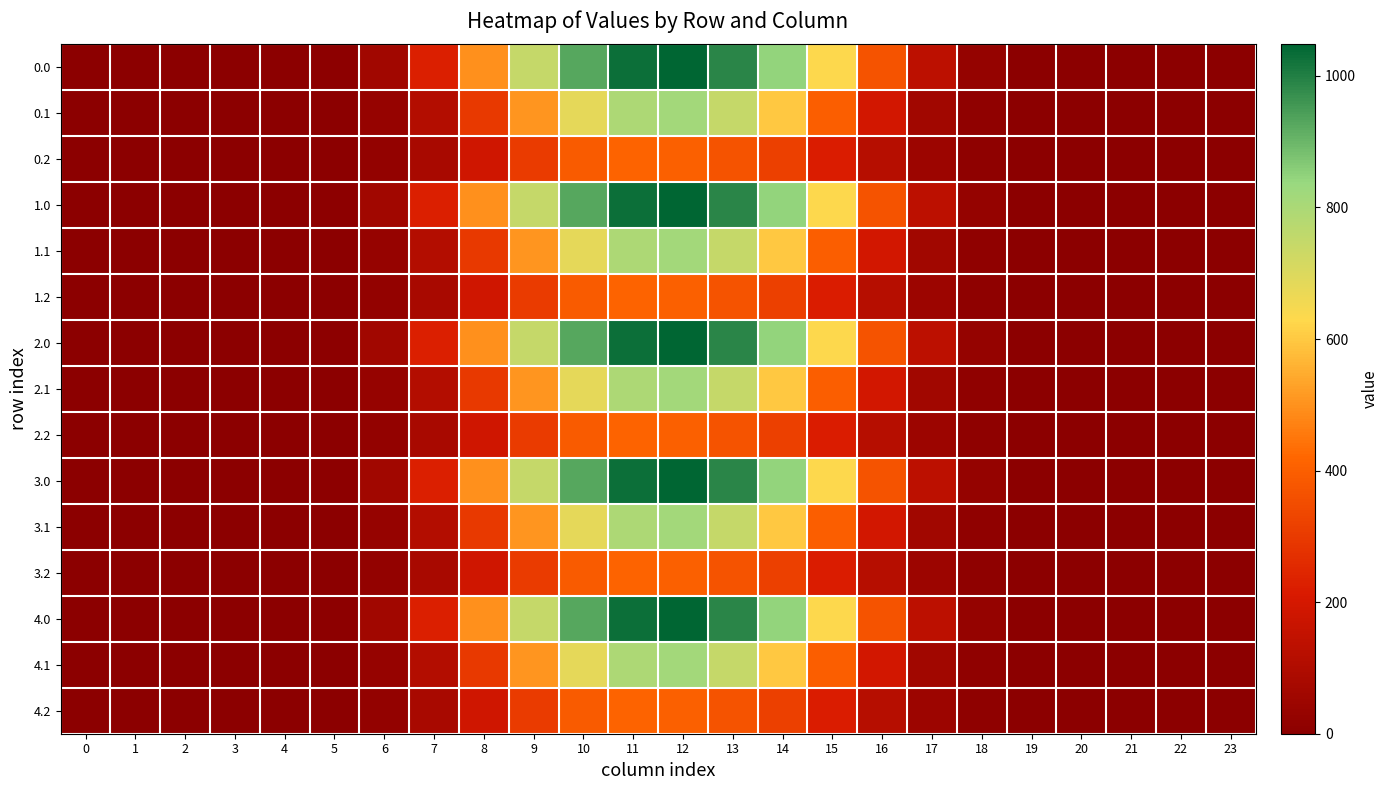

Rank the series at 11 from highest to lowest value.

0.0, 1.0, 2.0, 3.0, 4.0, 0.1, 1.1, 2.1, 3.1, 4.1, 0.2, 1.2, 2.2, 3.2, 4.2